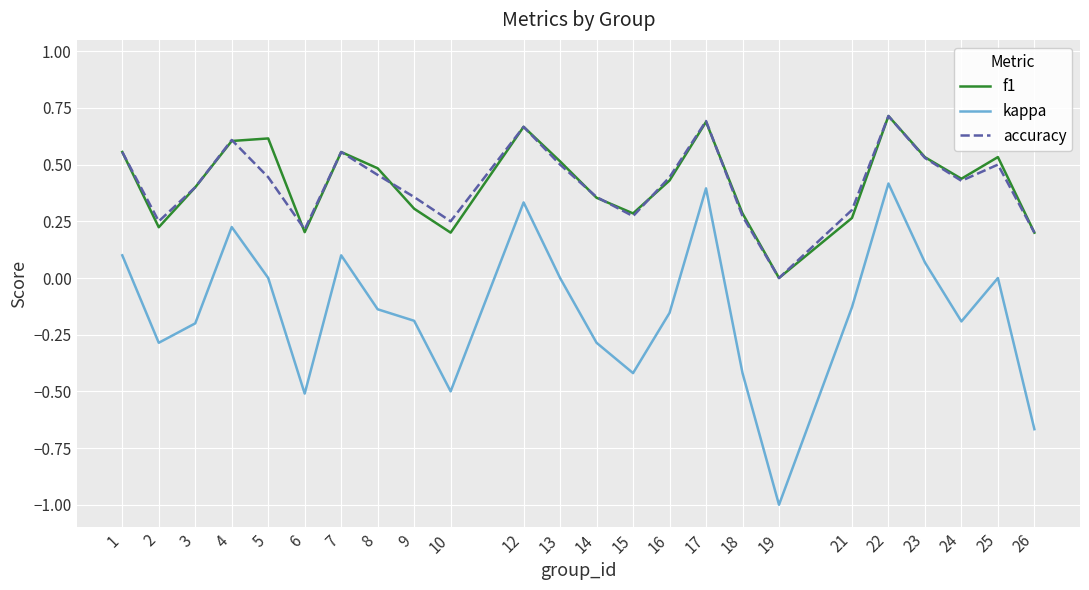

How many values in the accuracy series exceed 0?

23